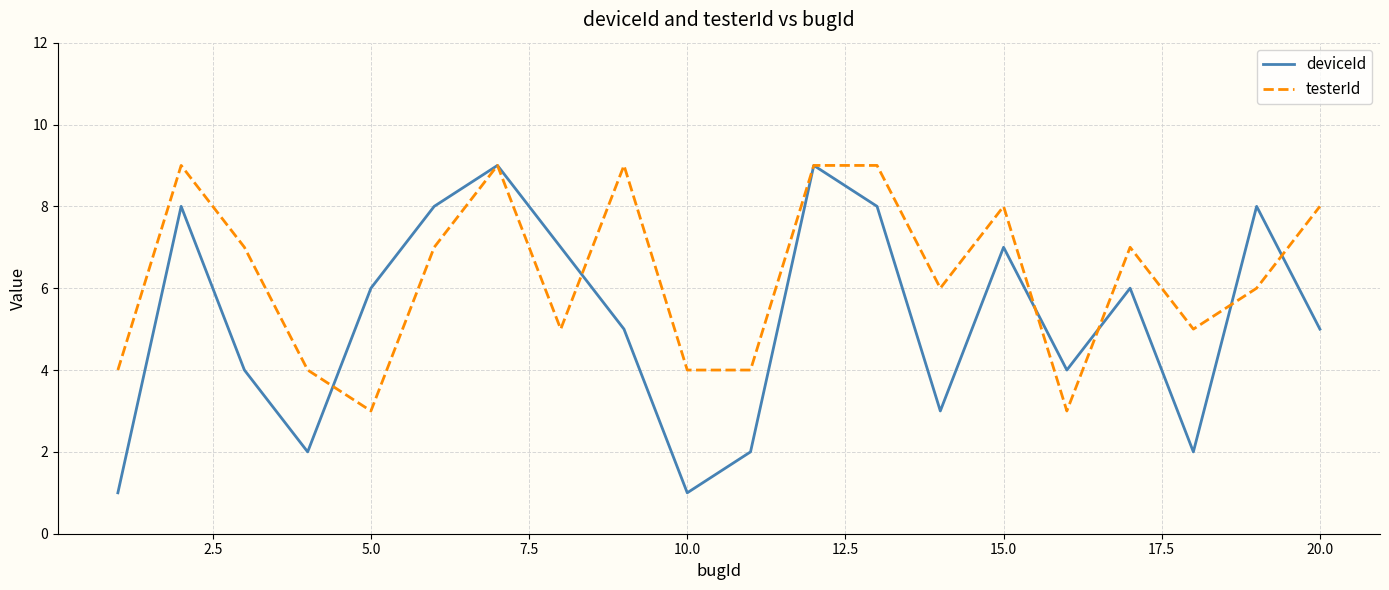

Which series has the largest range (max minus min)?

deviceId